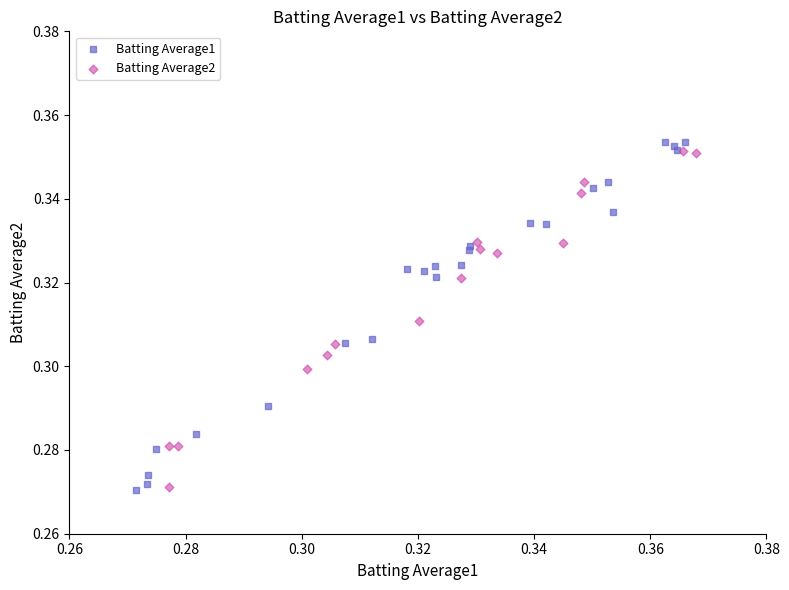

Which series has the largest Y range (max minus min)?

Batting Average1